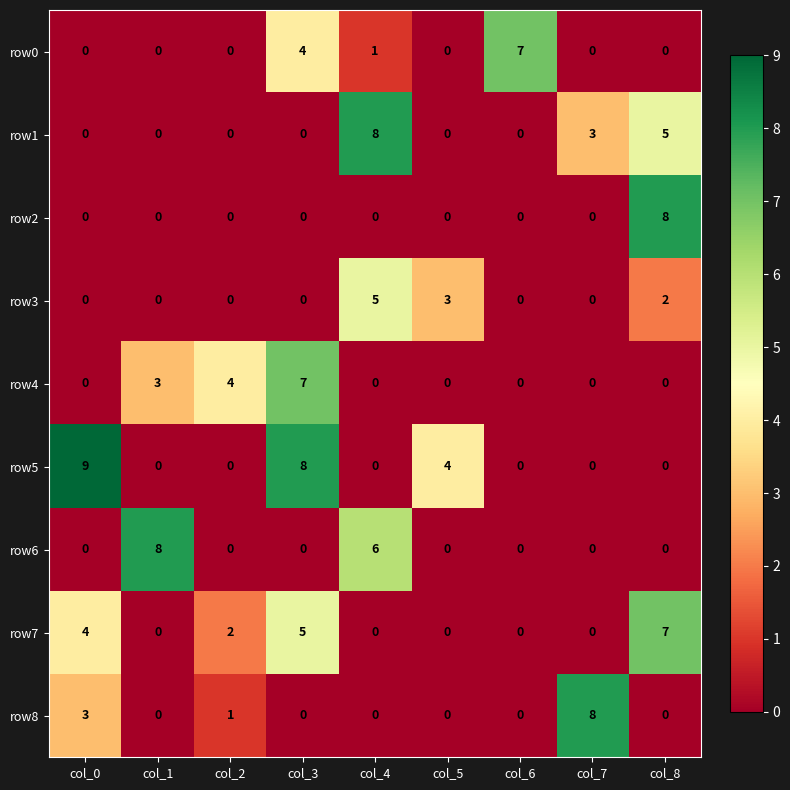

True or false: row7 has a value of 3 at col_4.

False